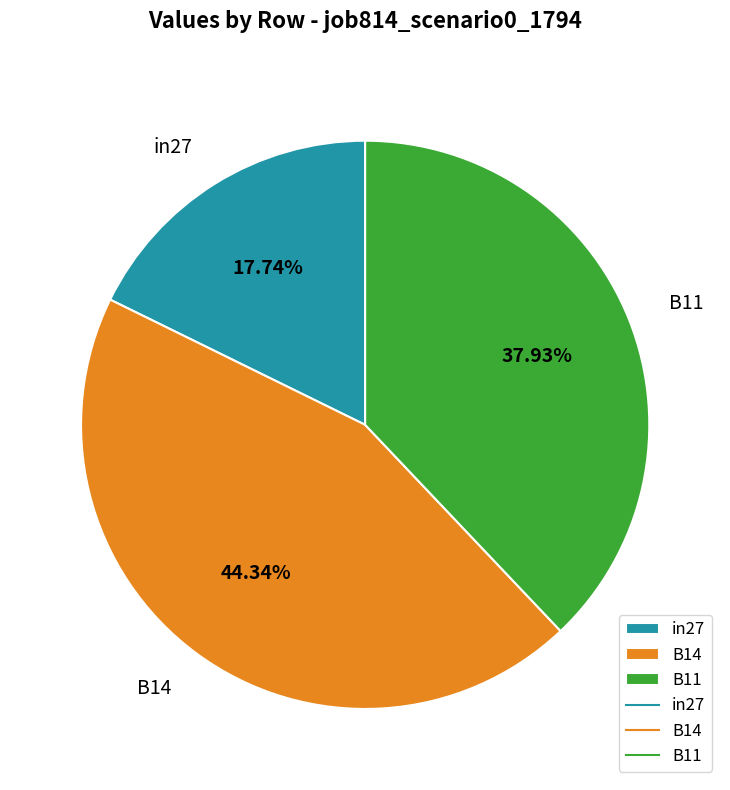

How much of the chart is everything except B14?

55.7%